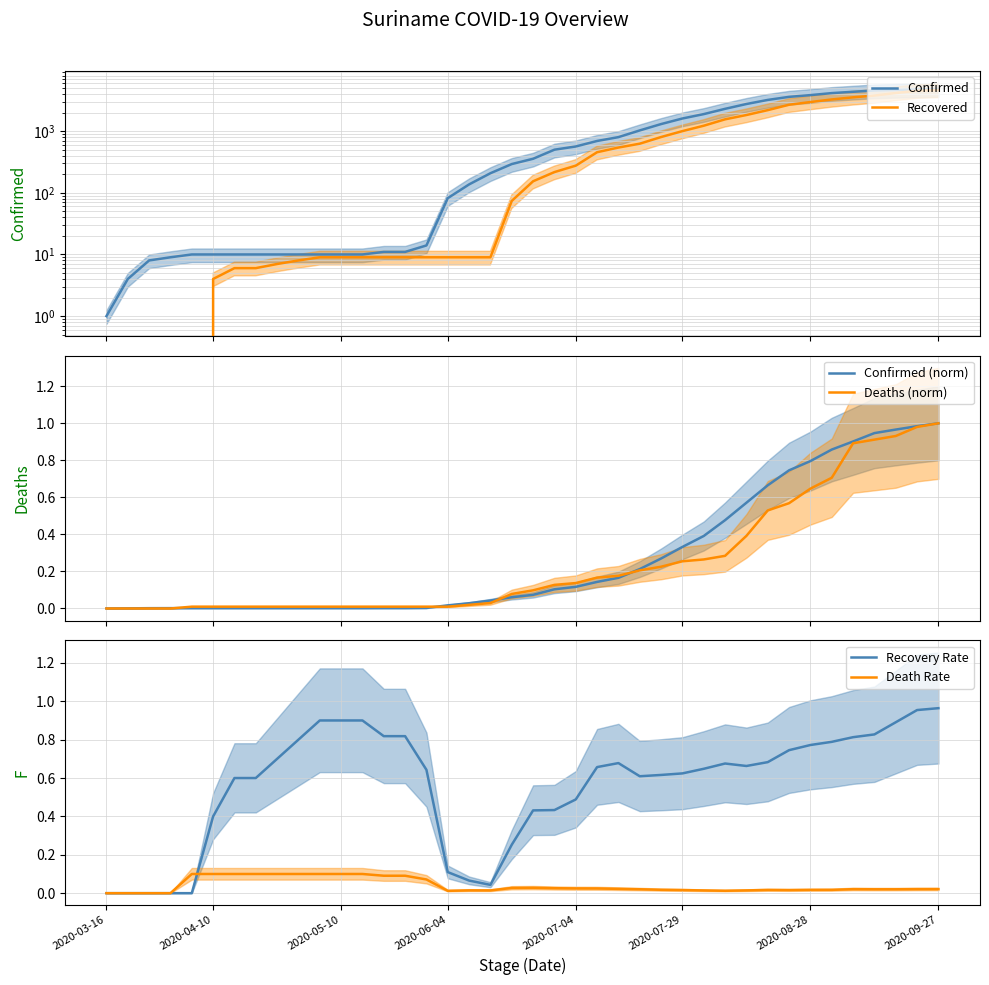

Which series has the largest total across all categories?

Confirmed